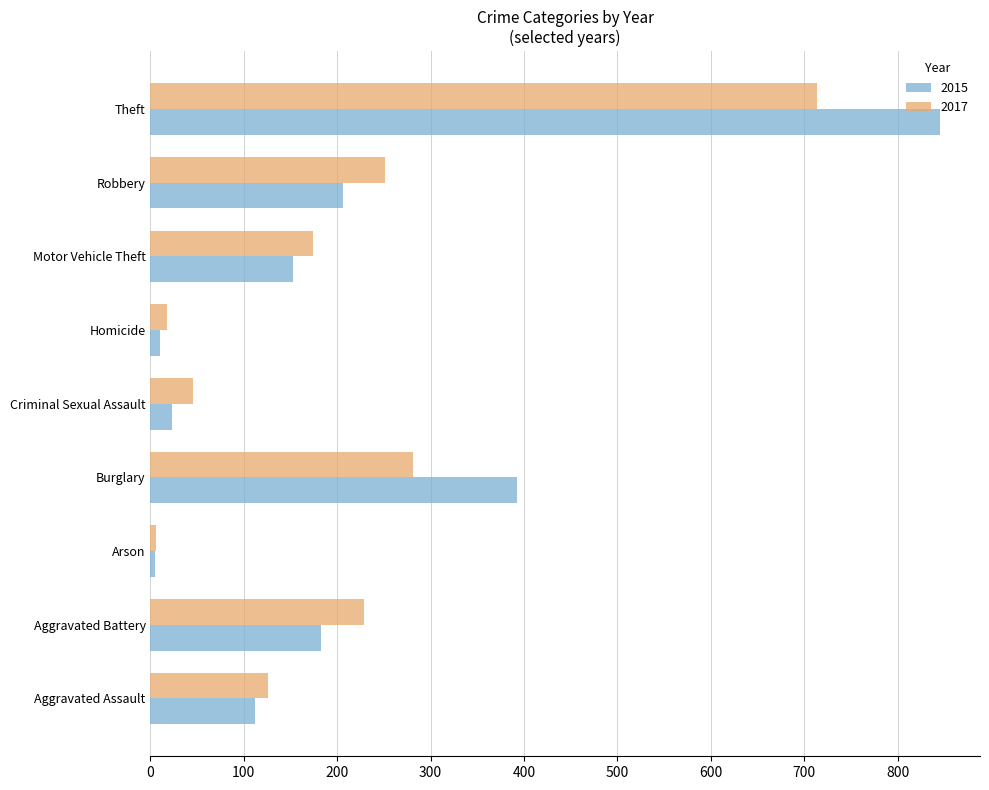

List the series in order of their peak value, lowest first.

2017, 2015